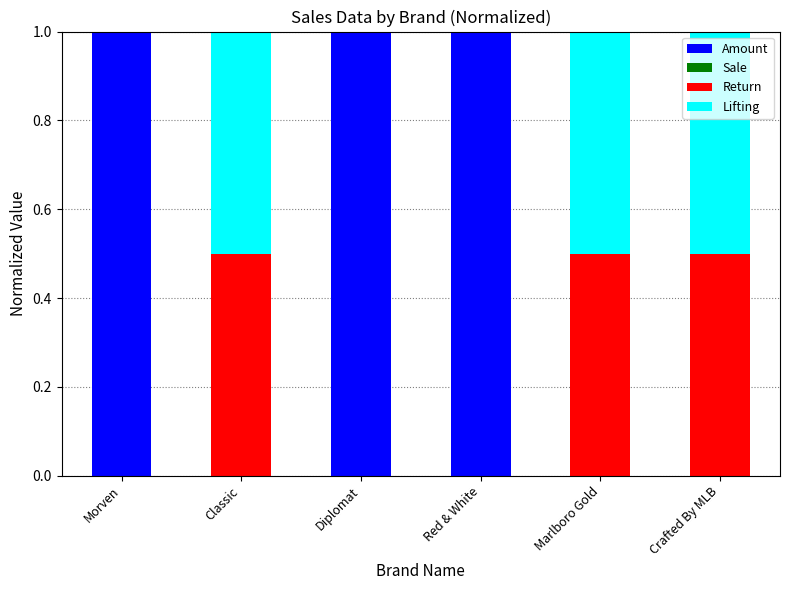

What is the highest value of the Amount series?

1.0